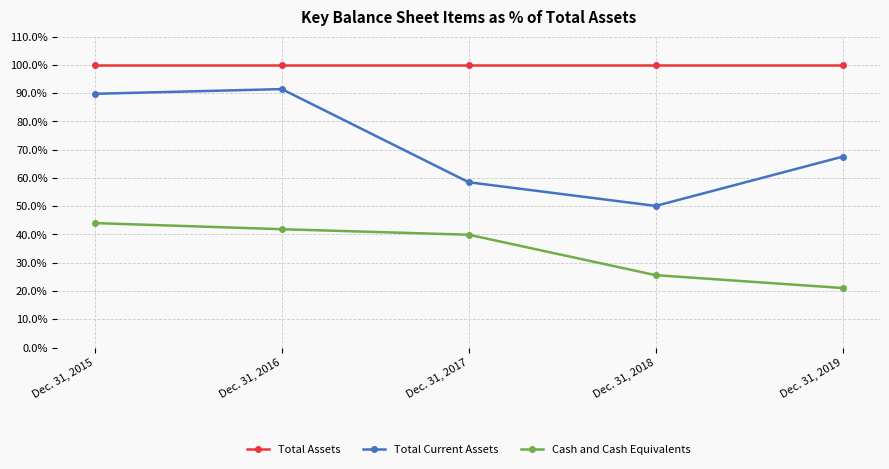

True or false: Total Current Assets and Cash and Cash Equivalents cross at least once.

False